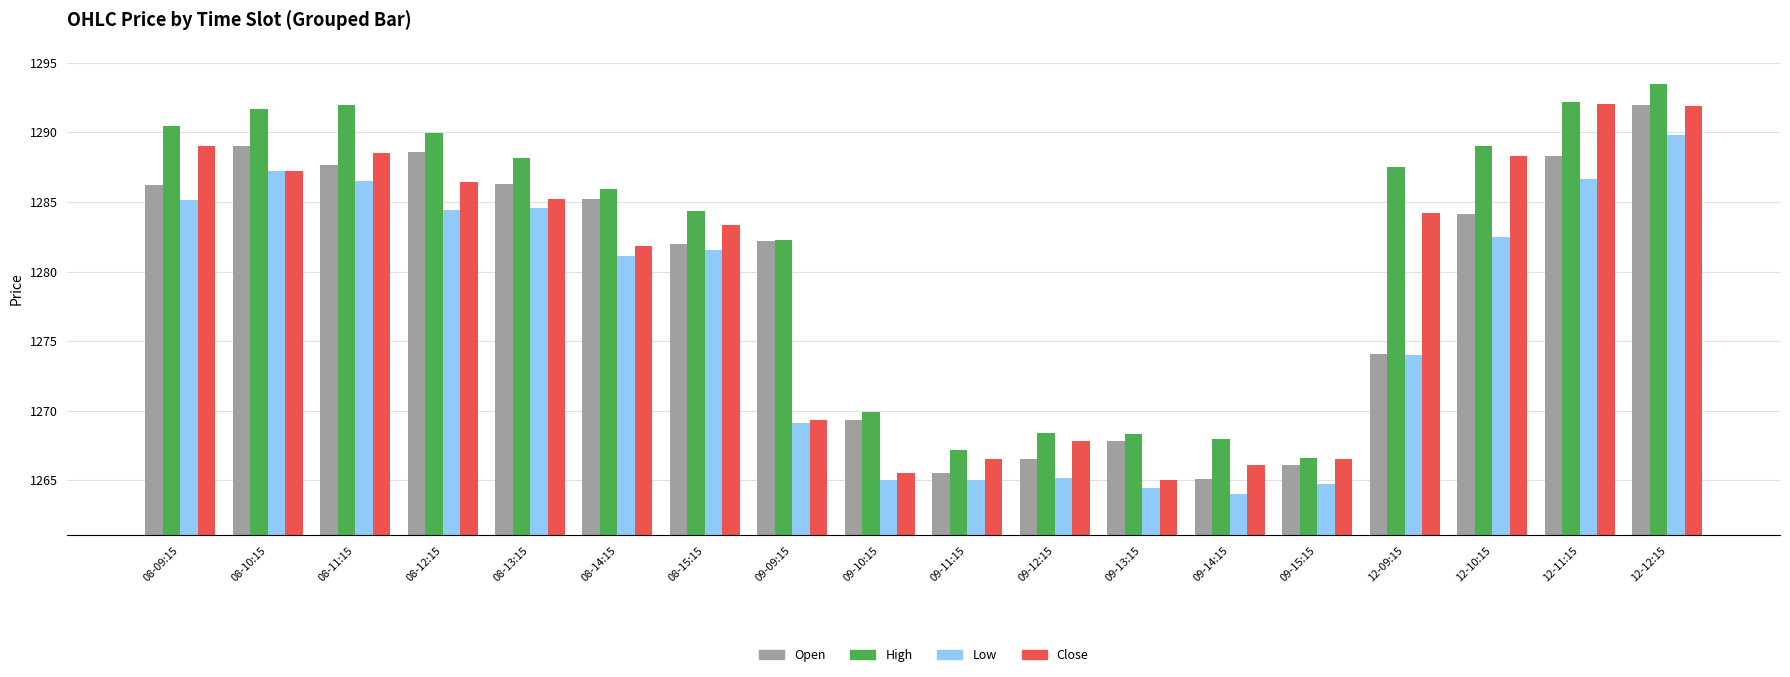

What are all the series names shown in the legend?

Open, High, Low, Close